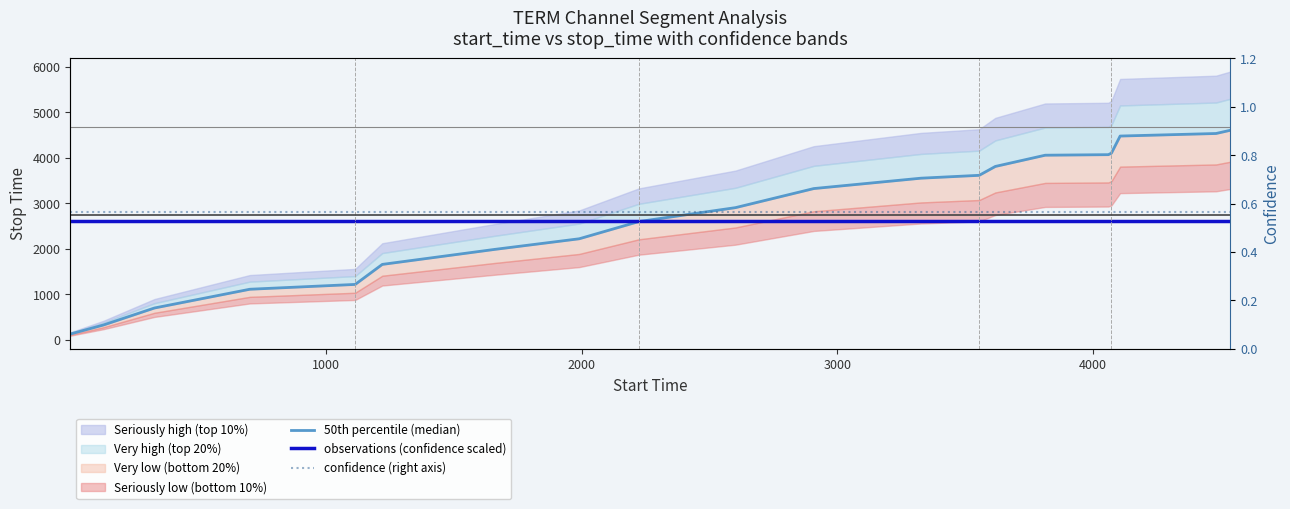

What is the value of the observations (confidence scaled) point at the 4th from the left?

2606.4